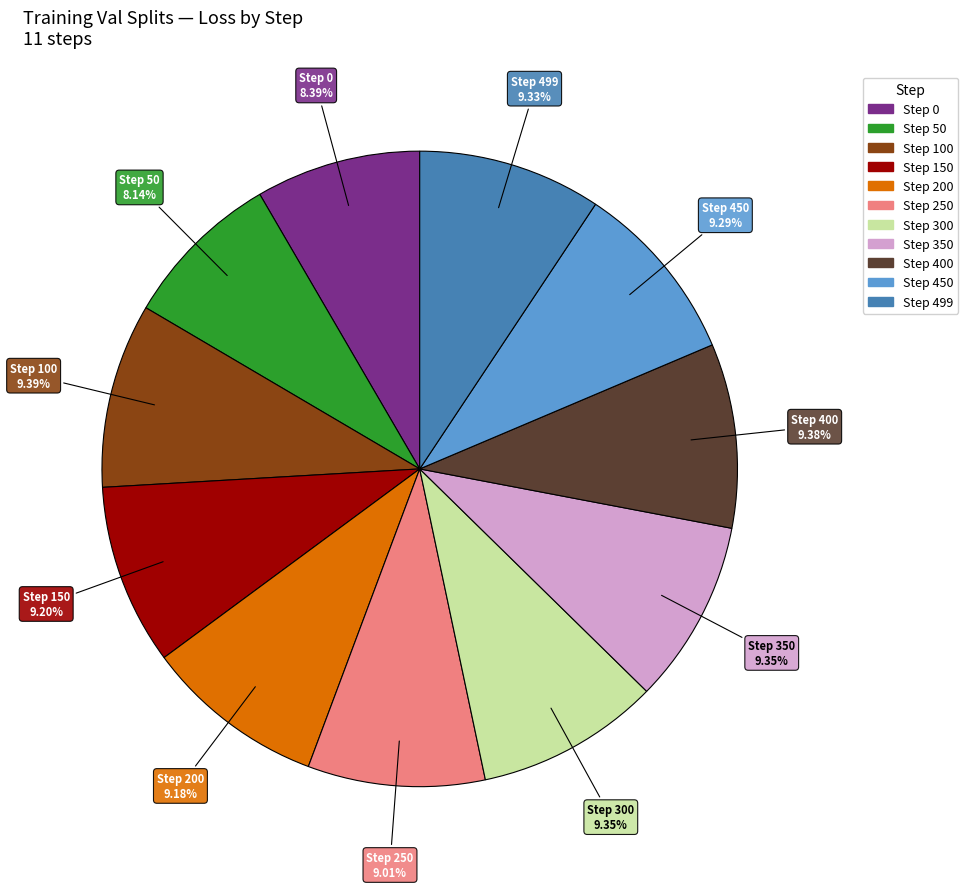

Count the number of slices in the pie.

11